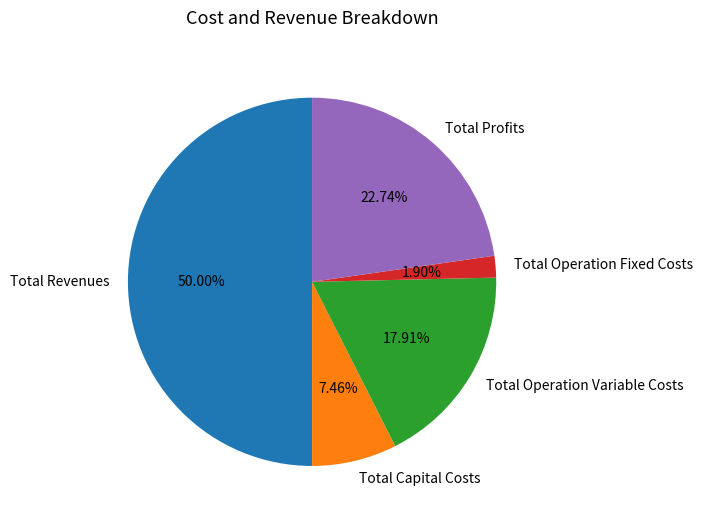

To the nearest percent, what is the difference between the Total Profits and Total Operation Fixed Costs slice percentages?

21%